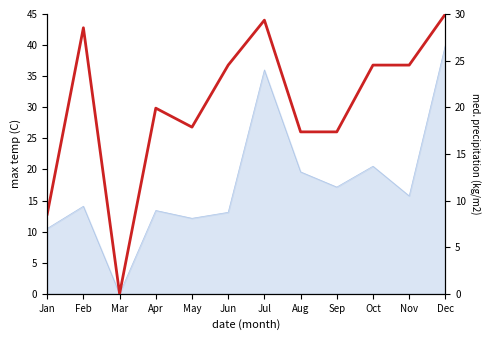

What is the difference between the maximum and minimum values?

30.0